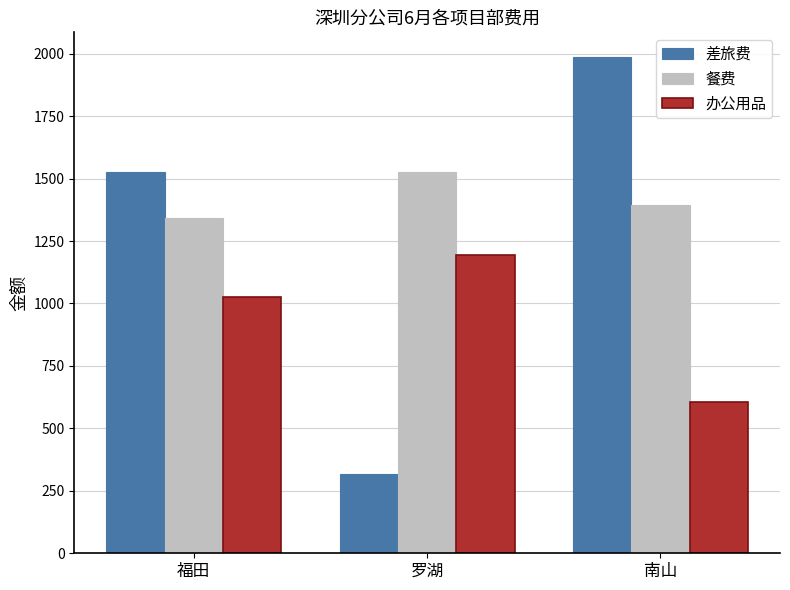

Which series has the largest range (max minus min)?

差旅费